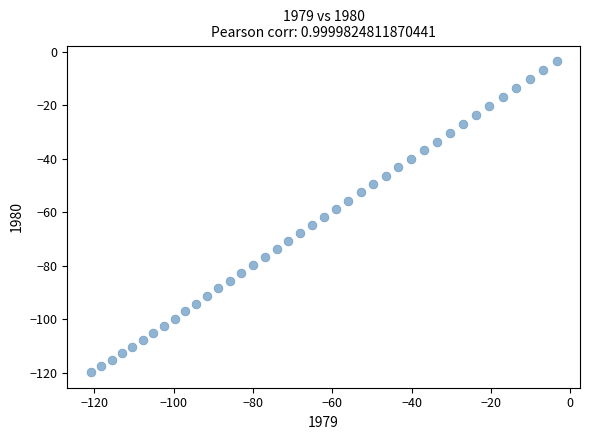

What is the range of X values (max minus min)?

117.6